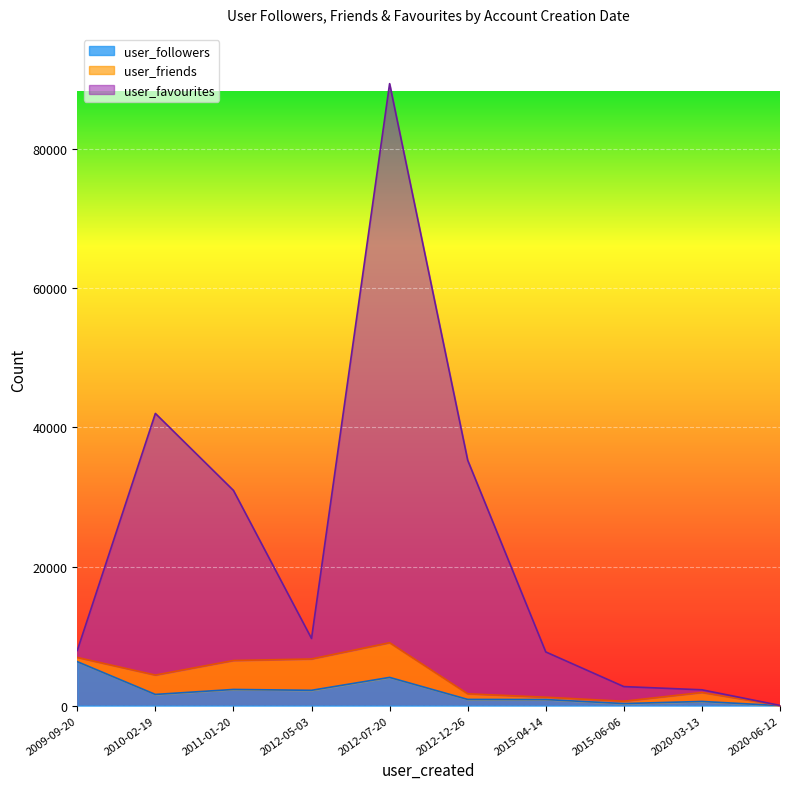

At 2015-04-14, list the series in order from smallest to largest.

user_friends, user_followers, user_favourites